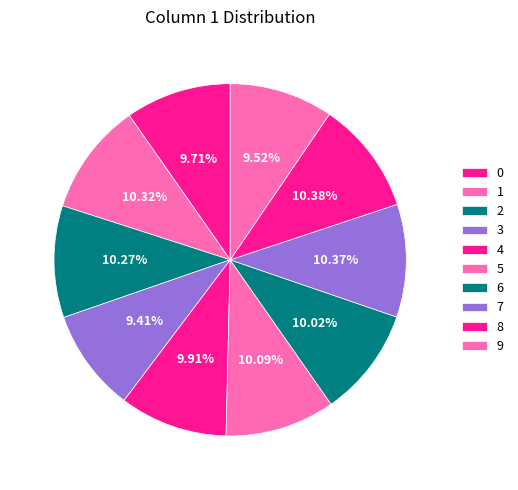

Which category has the smallest portion of the pie?

3